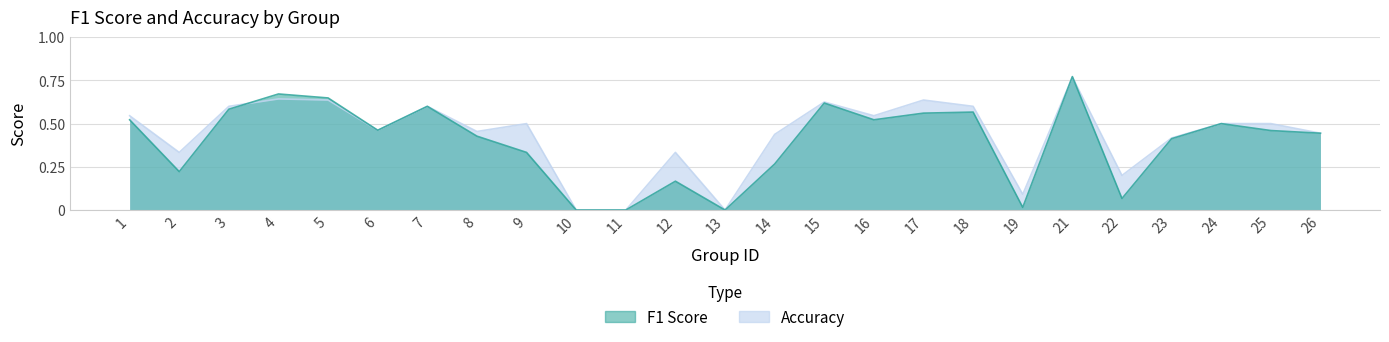

How many lines are shown in the chart?

2